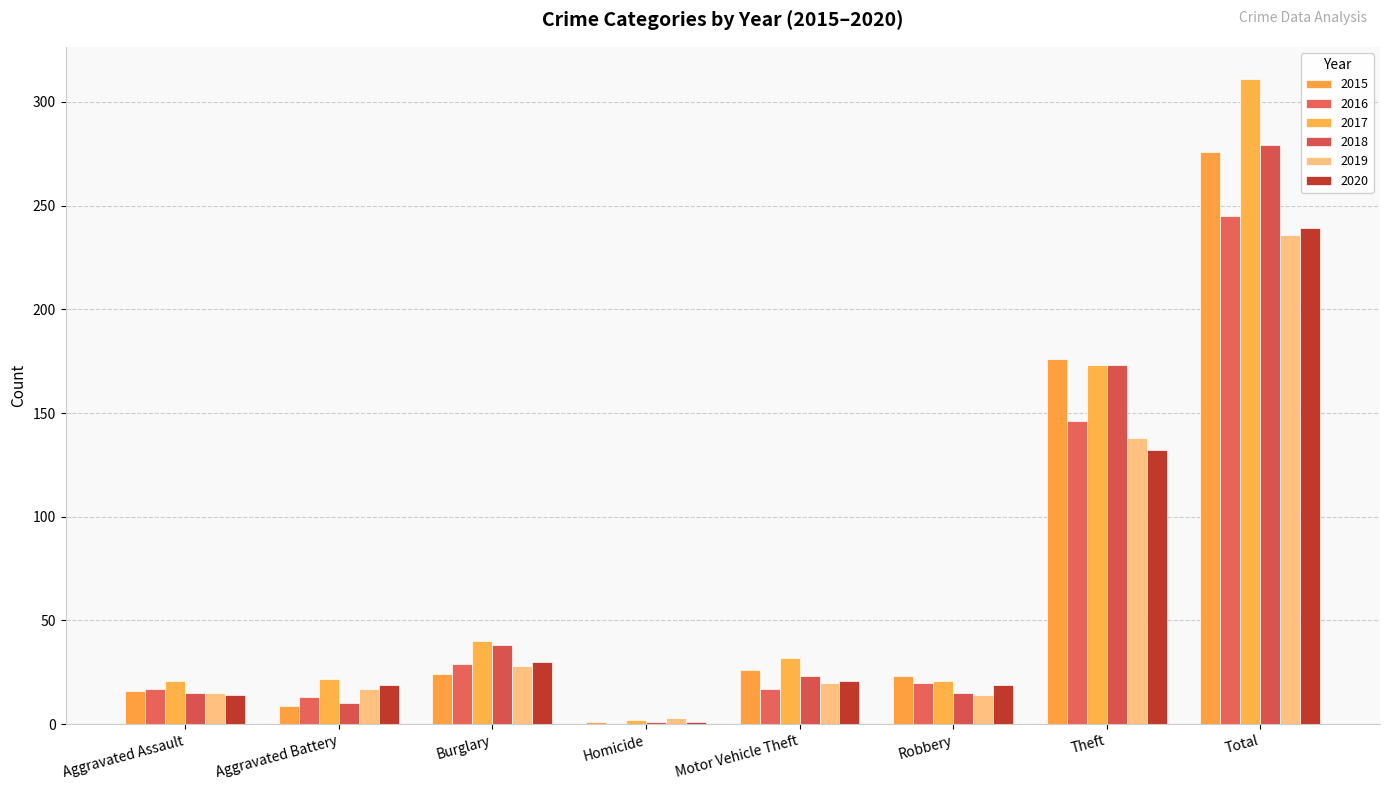

Which series has the largest range (max minus min)?

2017